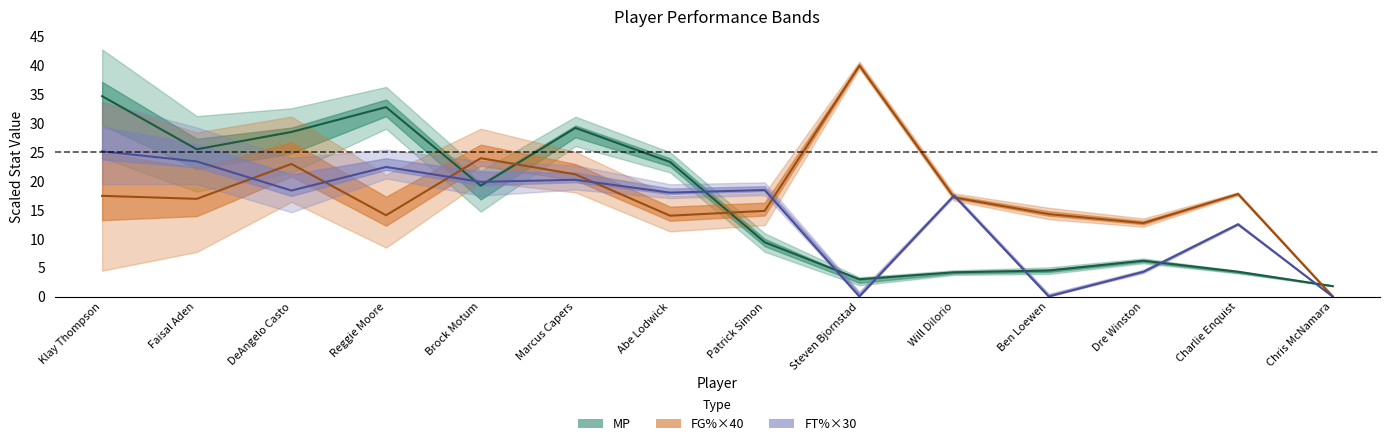

Is it true that MP equals 6.9 at Ben Loewen?

False